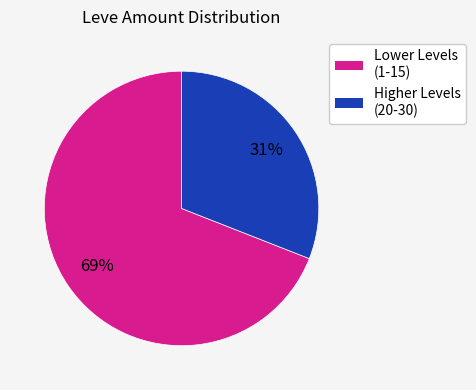

Which category has the smallest portion of the pie?

Higher Levels (20-30)